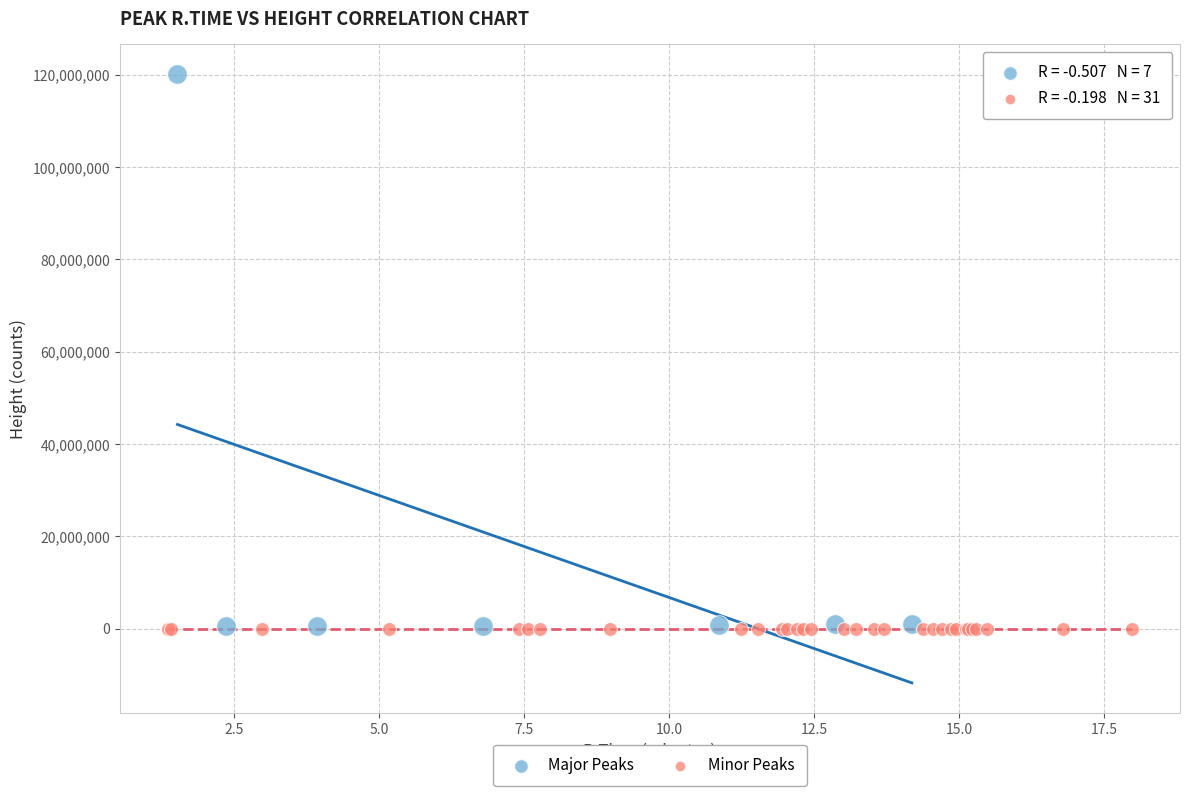

Which series has the widest spread of Y values?

Major Peaks